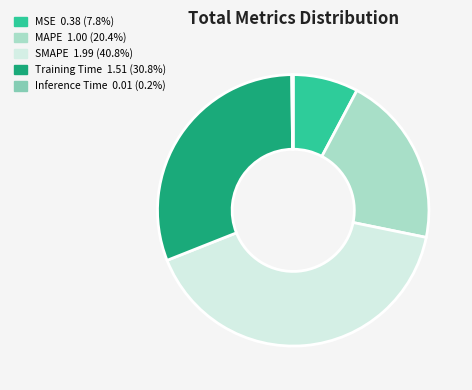

What is the ratio of the value at MAPE to the value at Training Time?

0.7